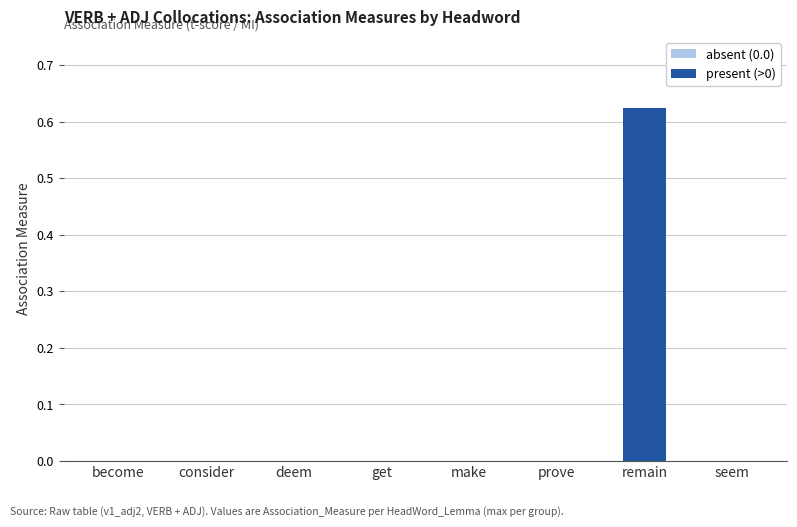

How many values are between 0 and 1?

8